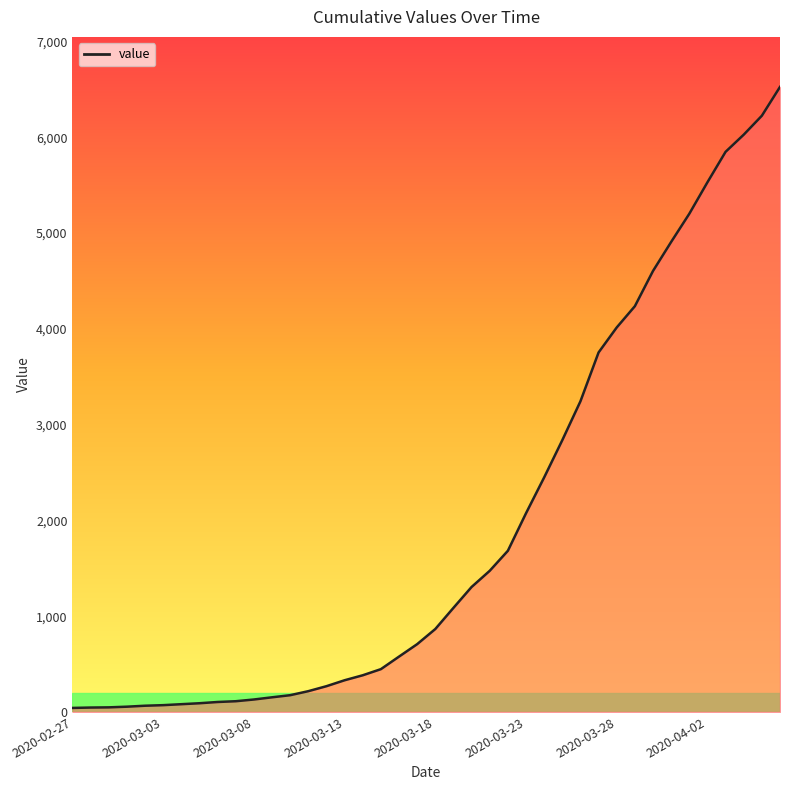

How many series are shown in this chart?

1